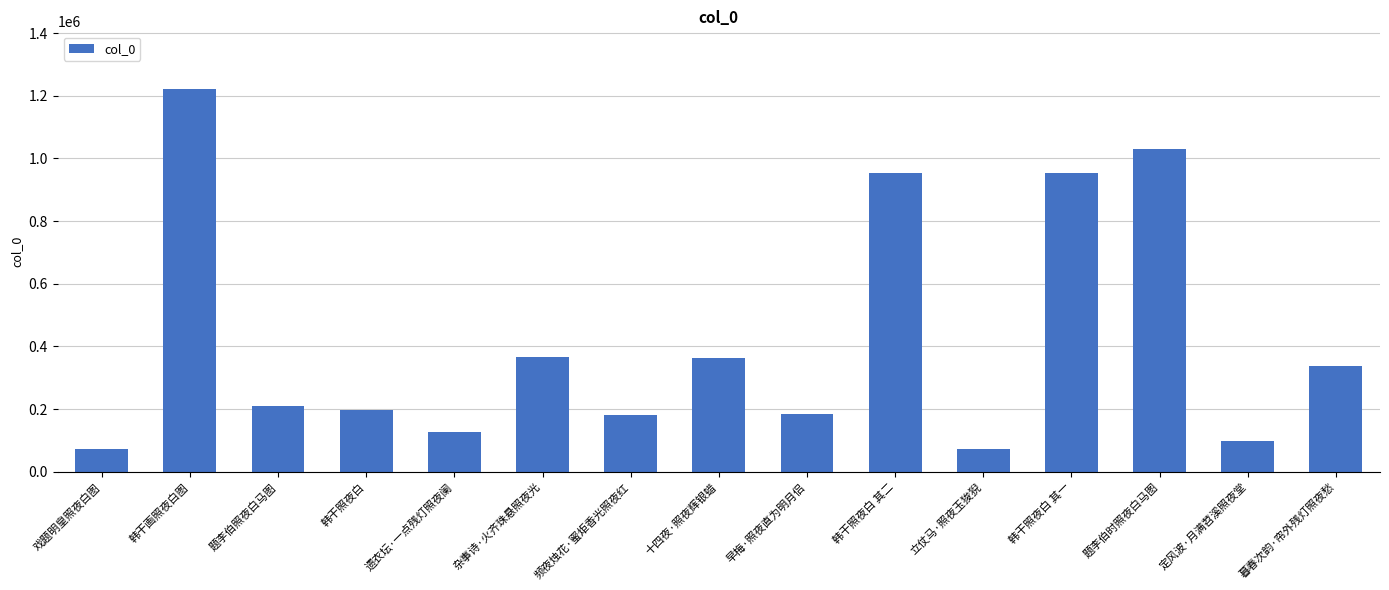

What is the approximate value at 题李伯照夜白马图?

210959